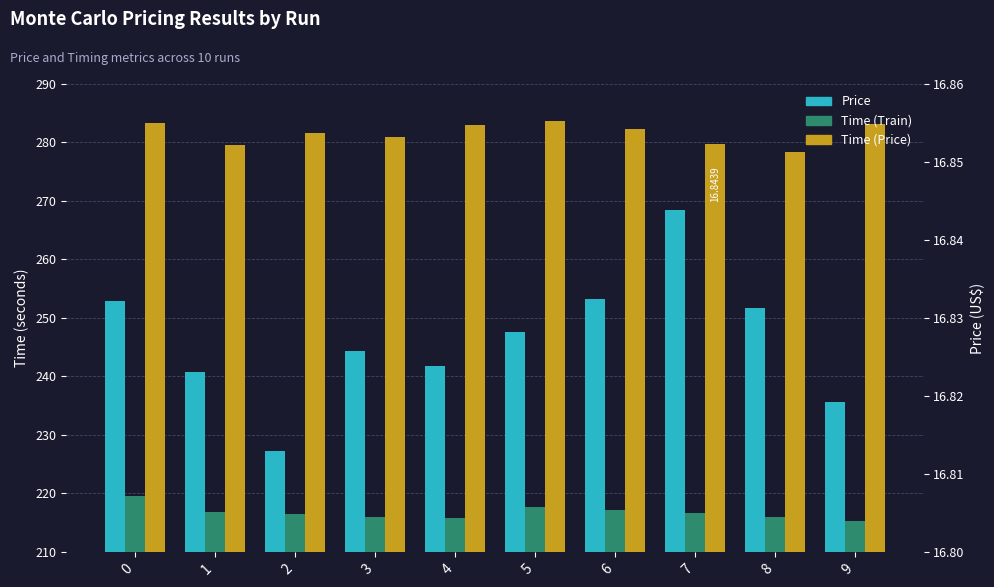

The value of Price at 9 is 29.5. True or false?

False